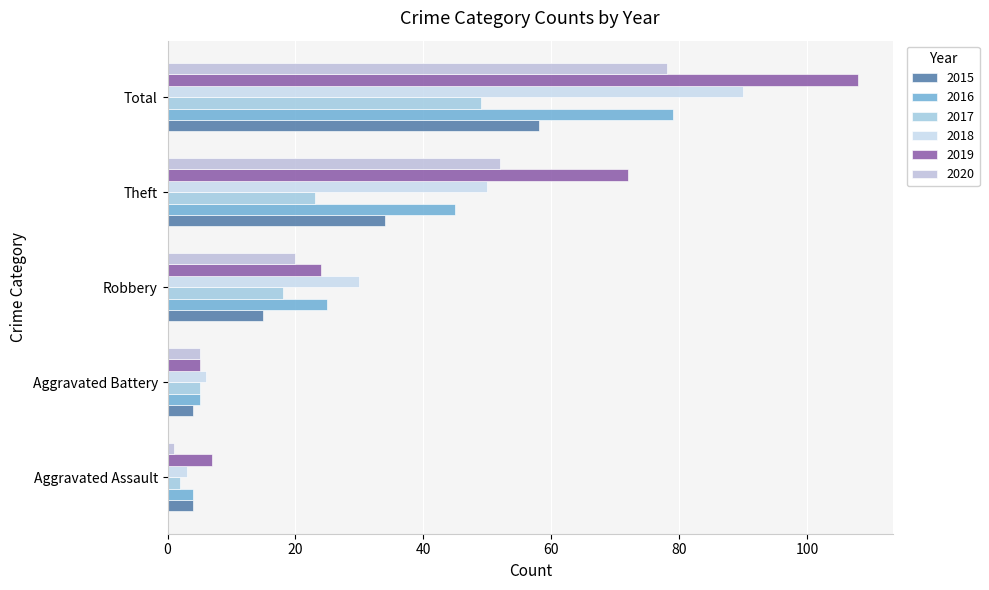

At which label does 2018 reach its peak?

Total